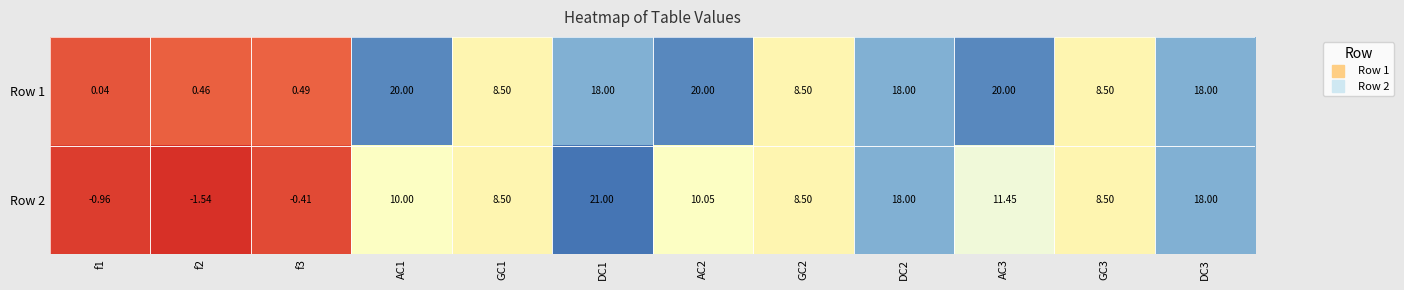

Is the value of Row 2 at f3 greater than the value of Row 1 at f1?

No